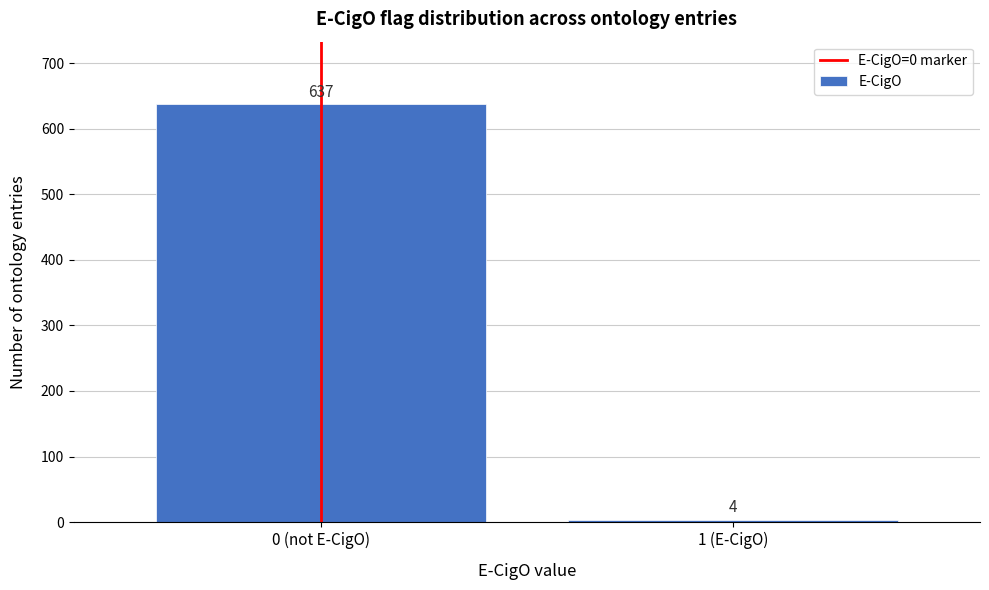

Reading left to right, transcribe all the data shown in this chart.

0 (not E-CigO)=637	1 (E-CigO)=4